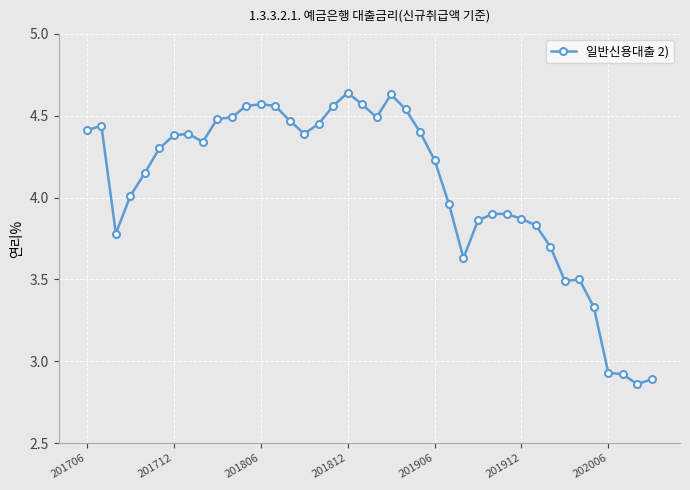

True or false: there are more than 2 points higher than both neighbors.

True